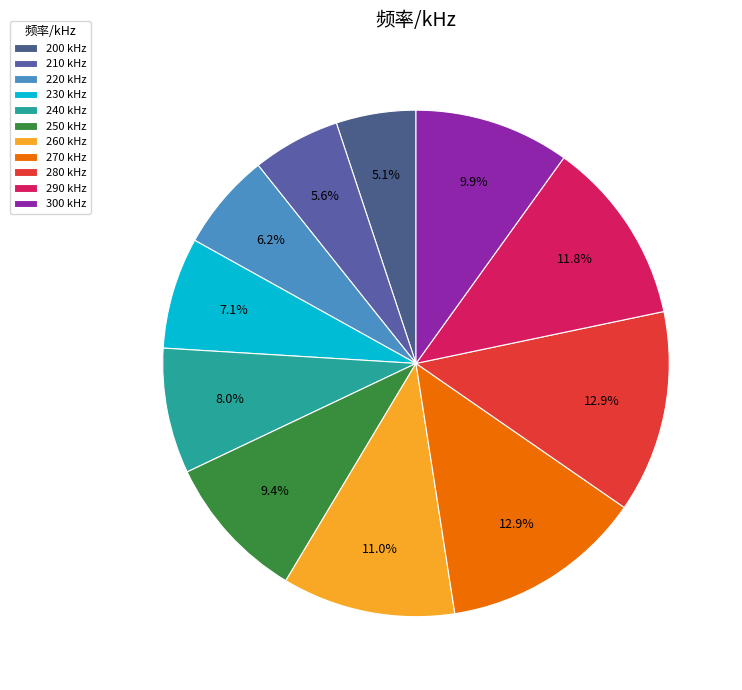

Which slice is the largest?

270